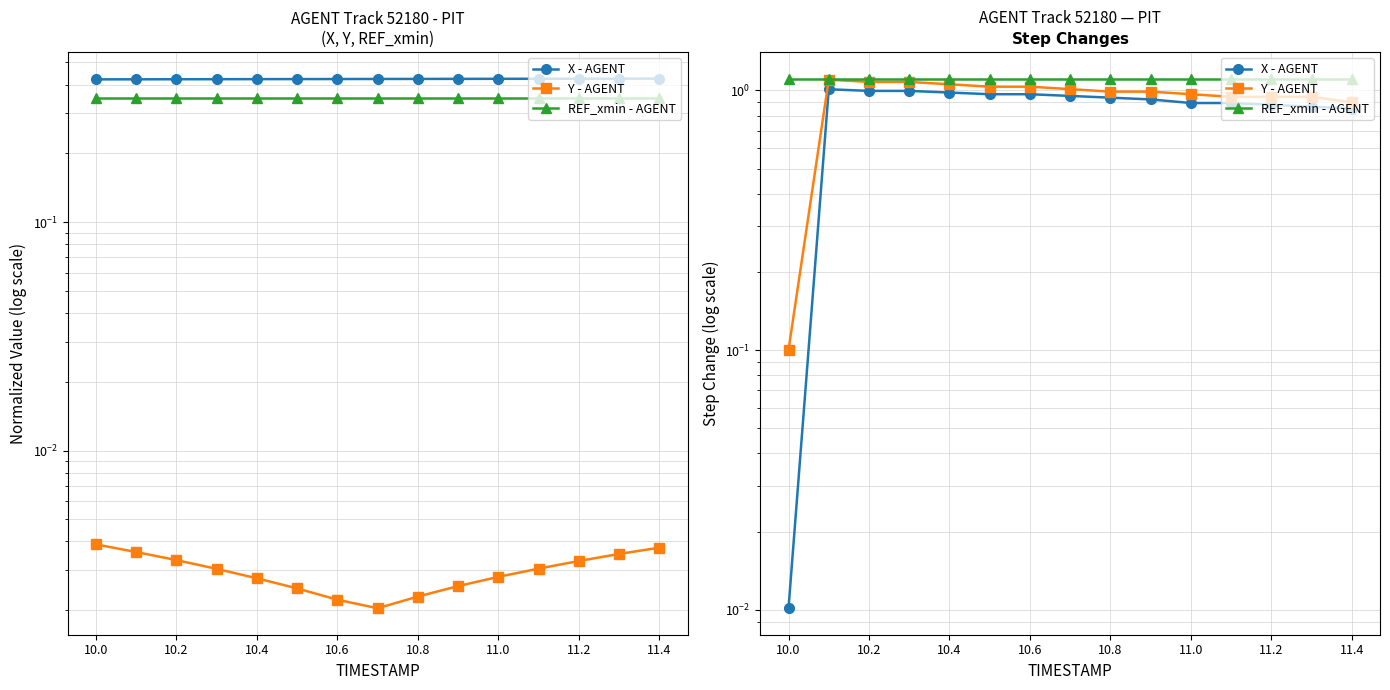

Is the value of Y - AGENT at 10.2 greater than the value of REF_xmin - AGENT at 10.4?

No